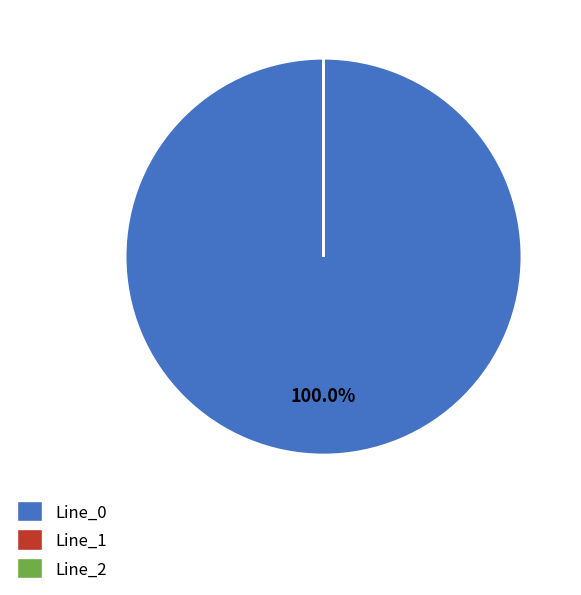

Does Line_0 represent more than half of the total?

Yes